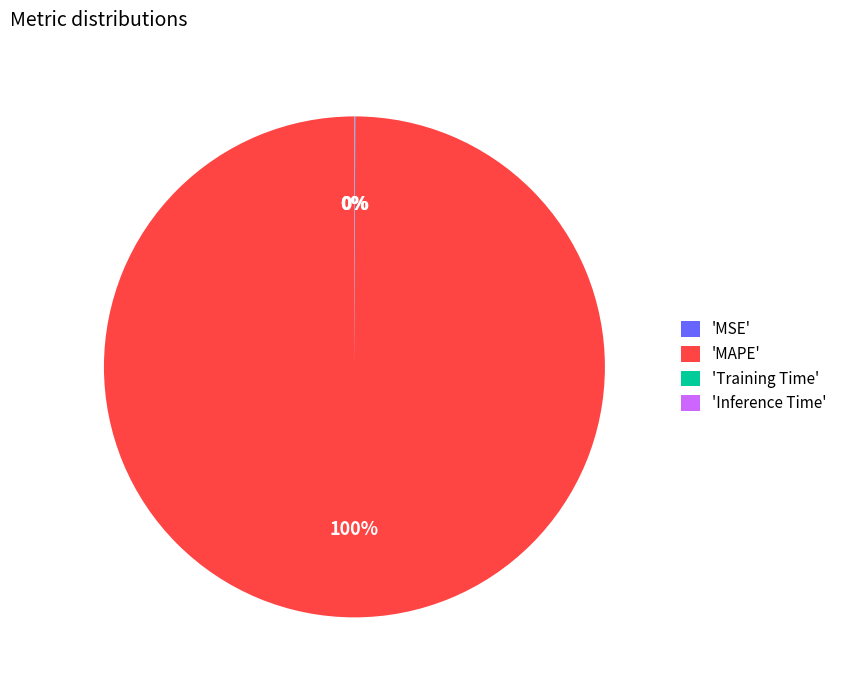

To the nearest percent, what percentage of the pie is 'MAPE'?

100%